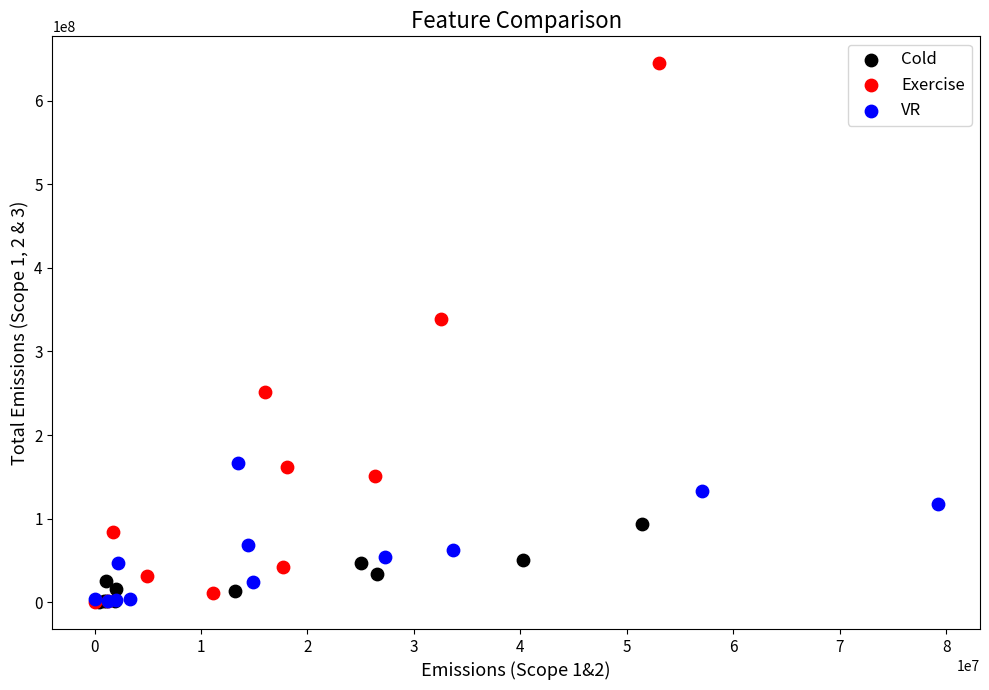

Which series has the largest Y range (max minus min)?

Exercise